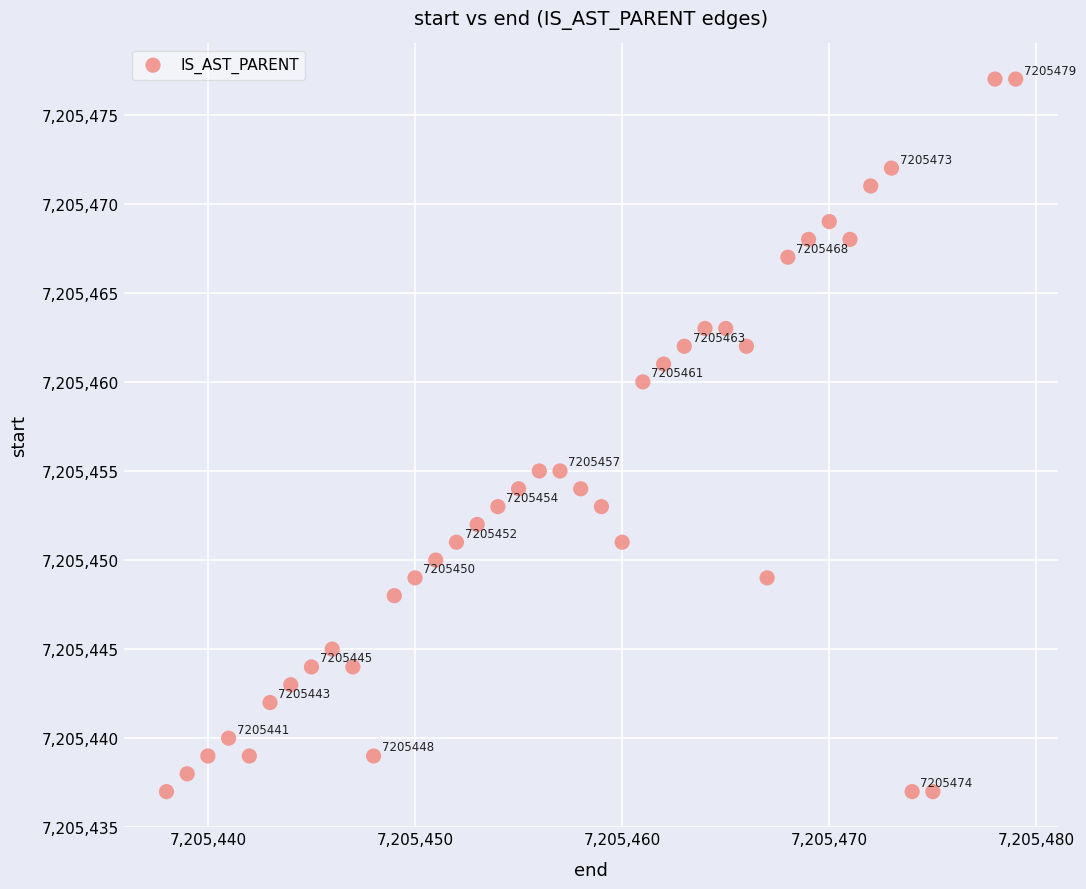

What is the range of Y values (max minus min)?

40